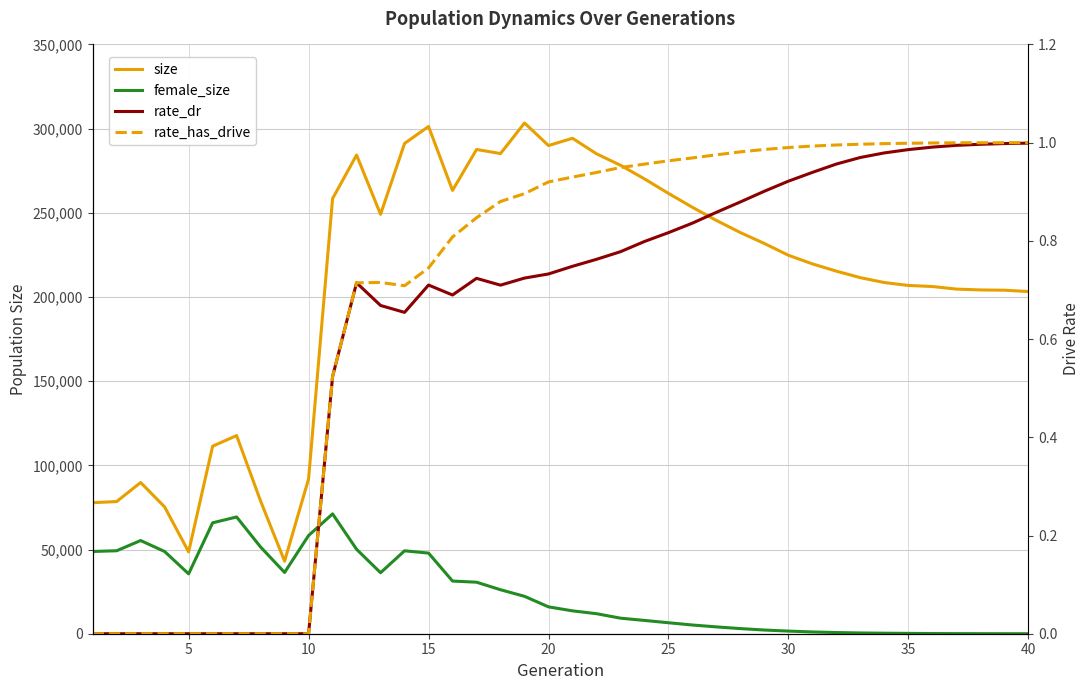

Does the chart display data point markers on the line(s)?

No